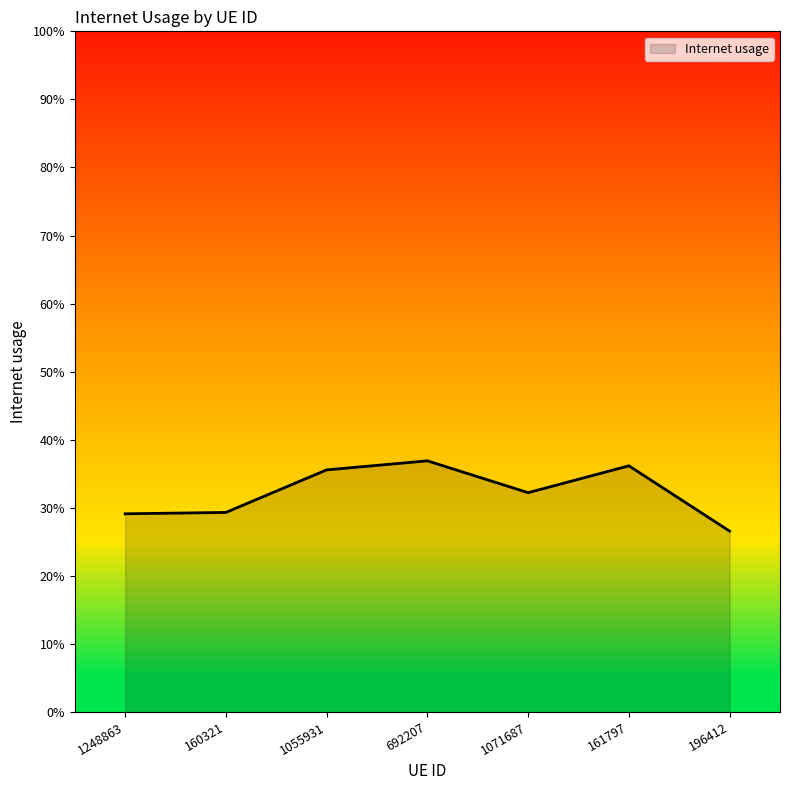

Does the chart have visible grid lines?

No